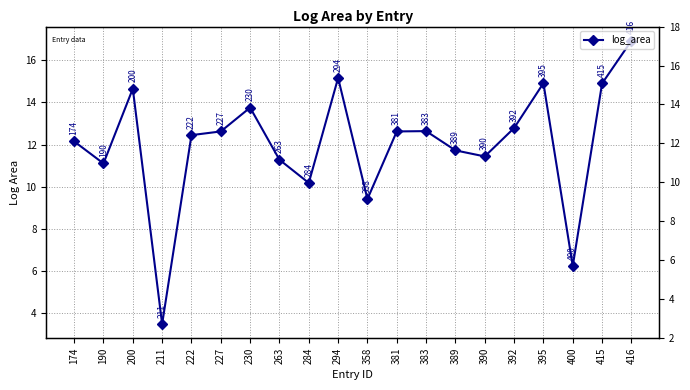

The value at 415 is 14.9. True or false?

True